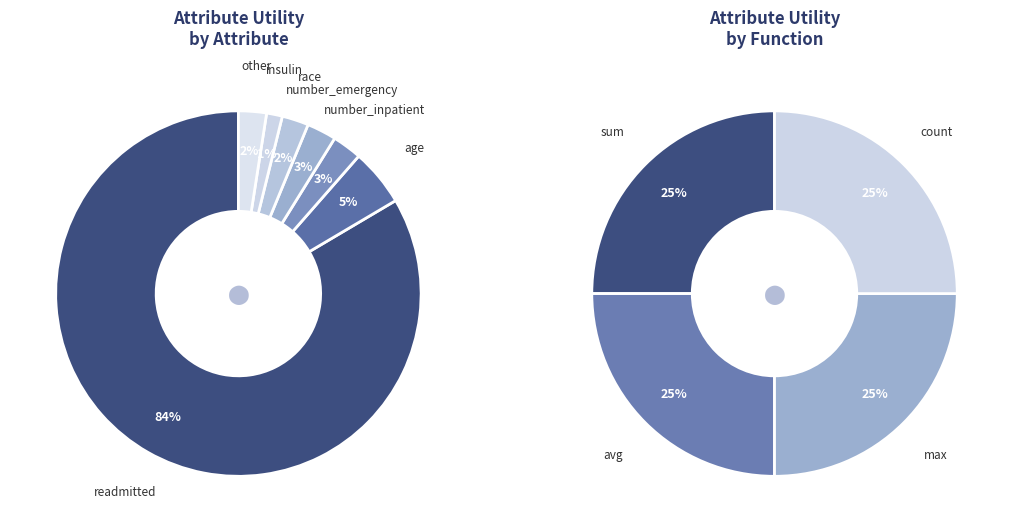

What is the change in value from readmitted (avg) to other?

-0.8